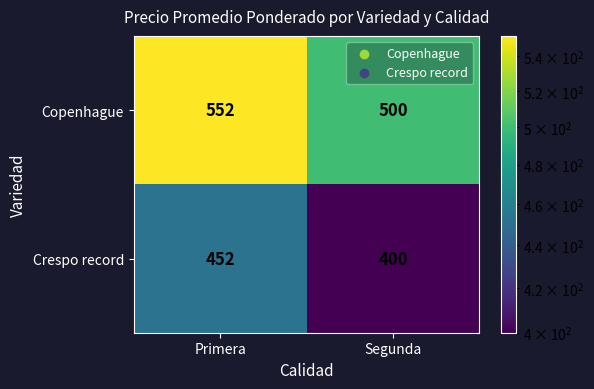

What is the smallest value displayed?

400